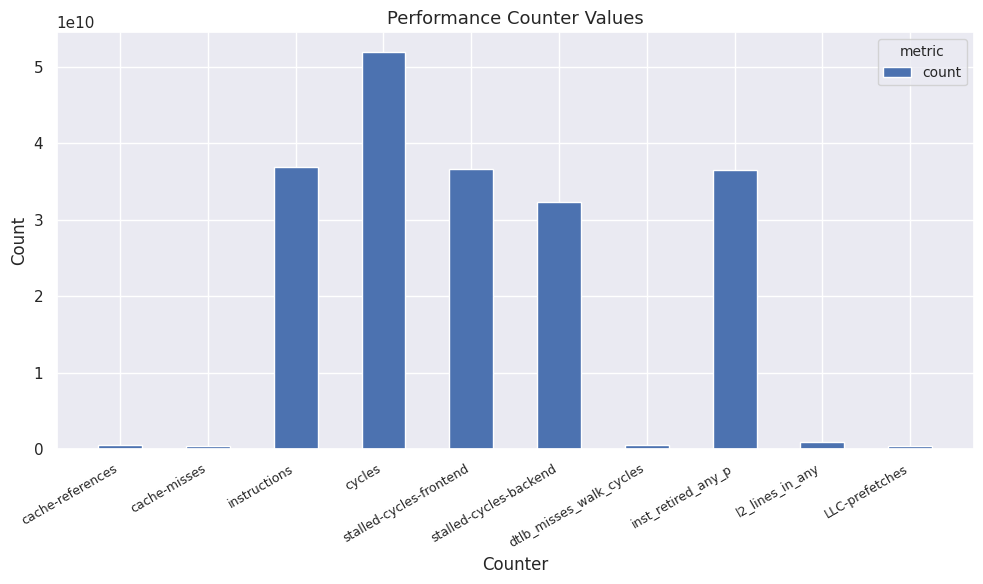

What is the label of the 2nd bar from the left?

cache-misses